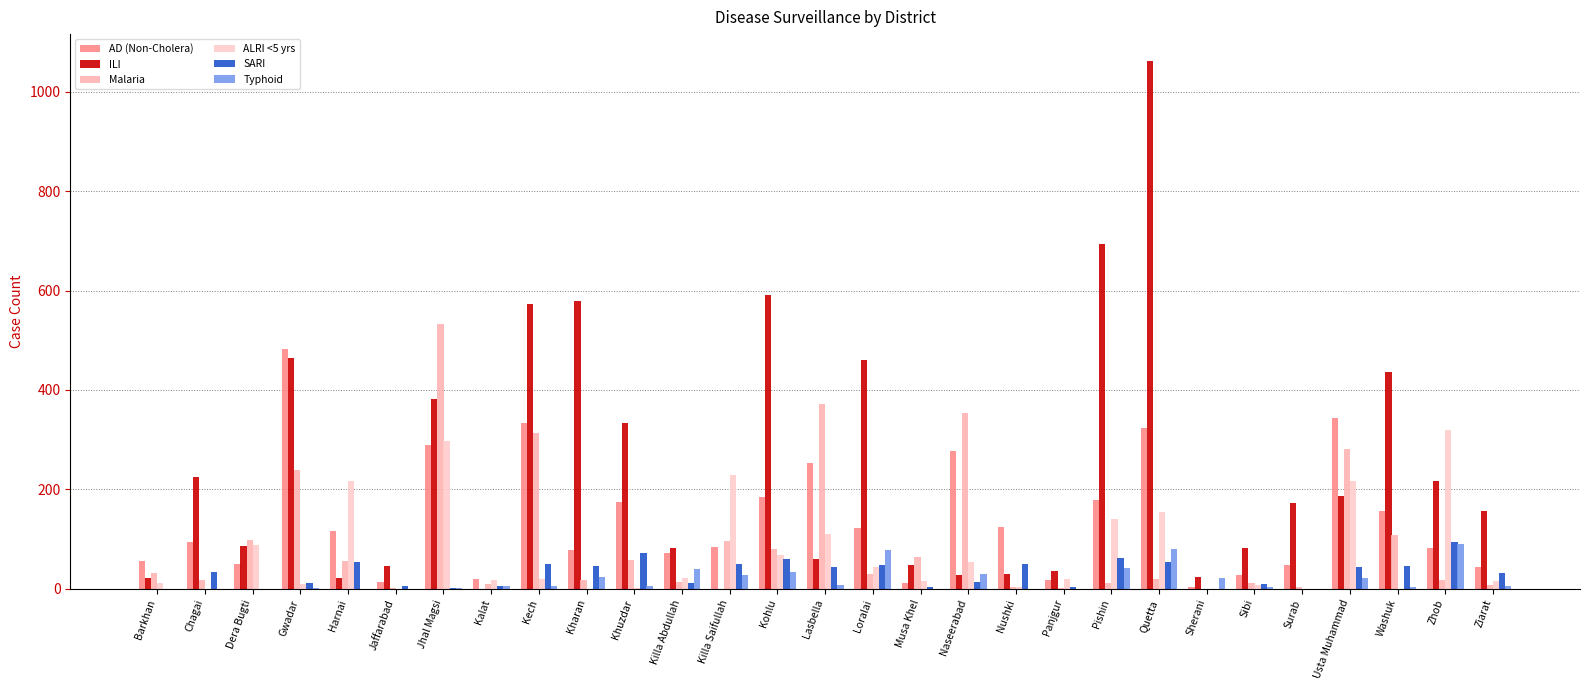

Is it true that SARI equals 38 at Surab?

False